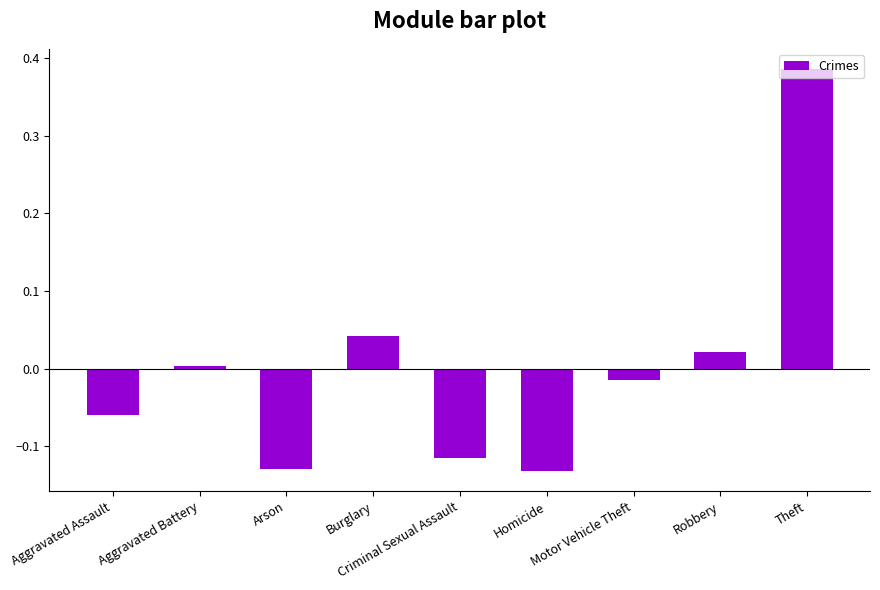

How many negative values are there?

5